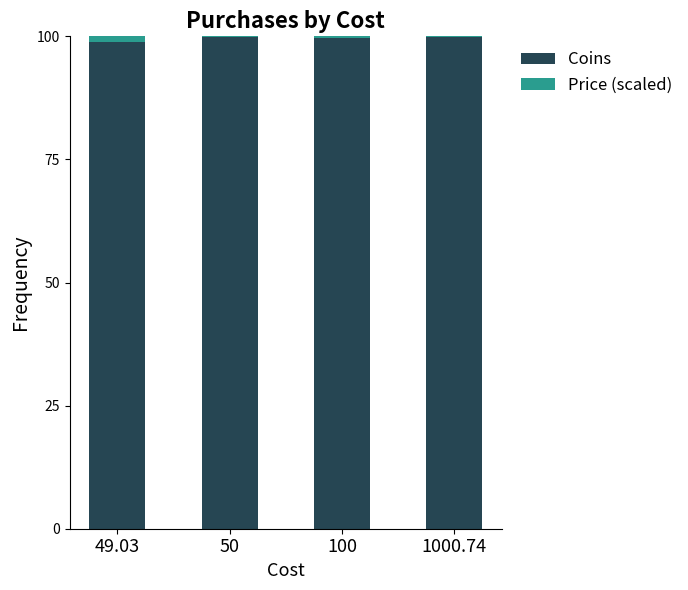

What is the highest value of the Coins series?

99.9